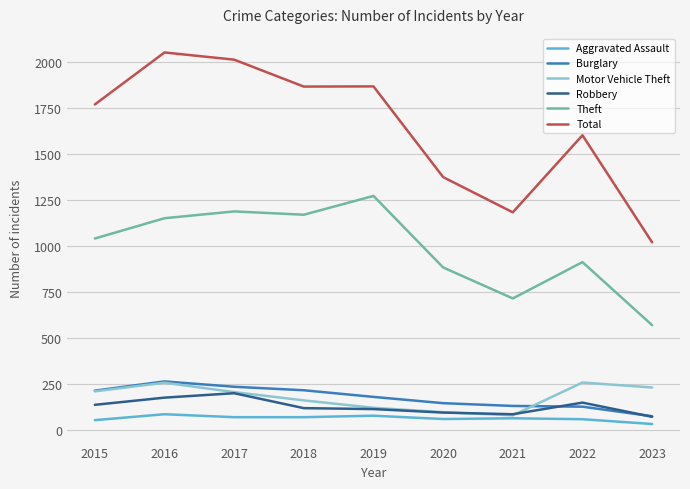

True or false: Burglary and Aggravated Assault cross at least once.

False